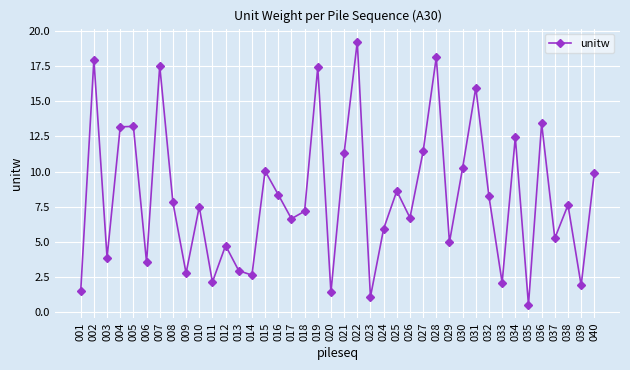

What is the smallest value displayed?

0.5